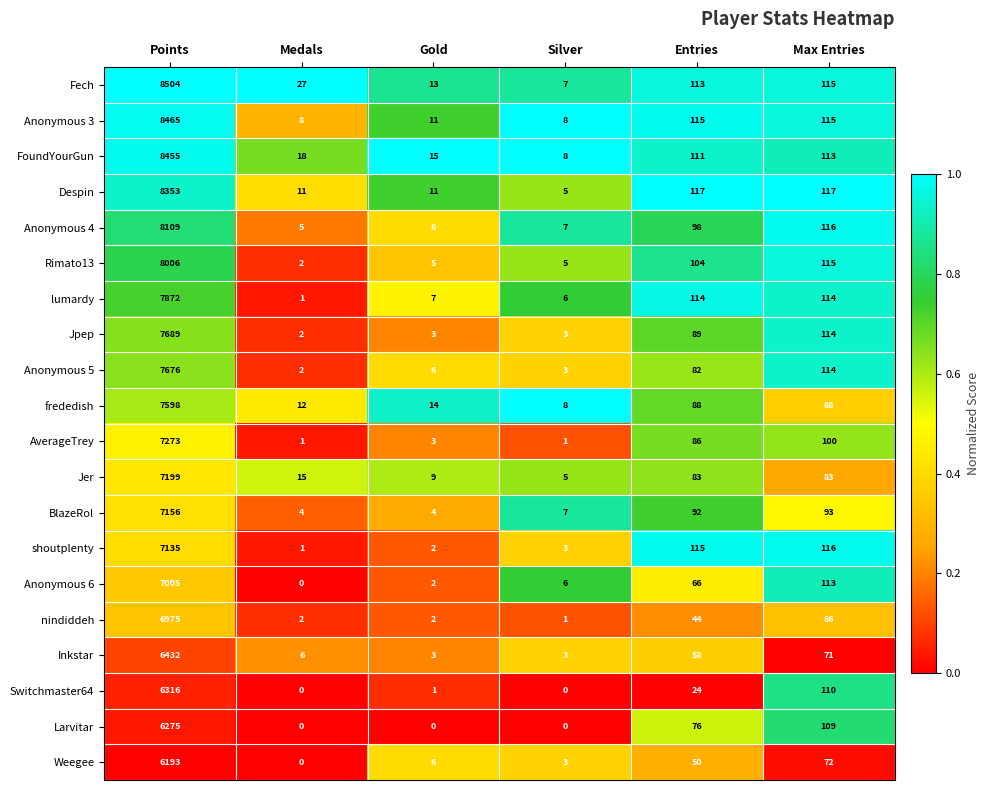

Rank the series by their maximum value, from highest to lowest.

Fech, Anonymous 3, FoundYourGun, Despin, Anonymous 4, Rimato13, lumardy, Jpep, Anonymous 5, frededish, AverageTrey, Jer, BlazeRol, shoutplenty, Anonymous 6, nindiddeh, Inkstar, Switchmaster64, Larvitar, Weegee